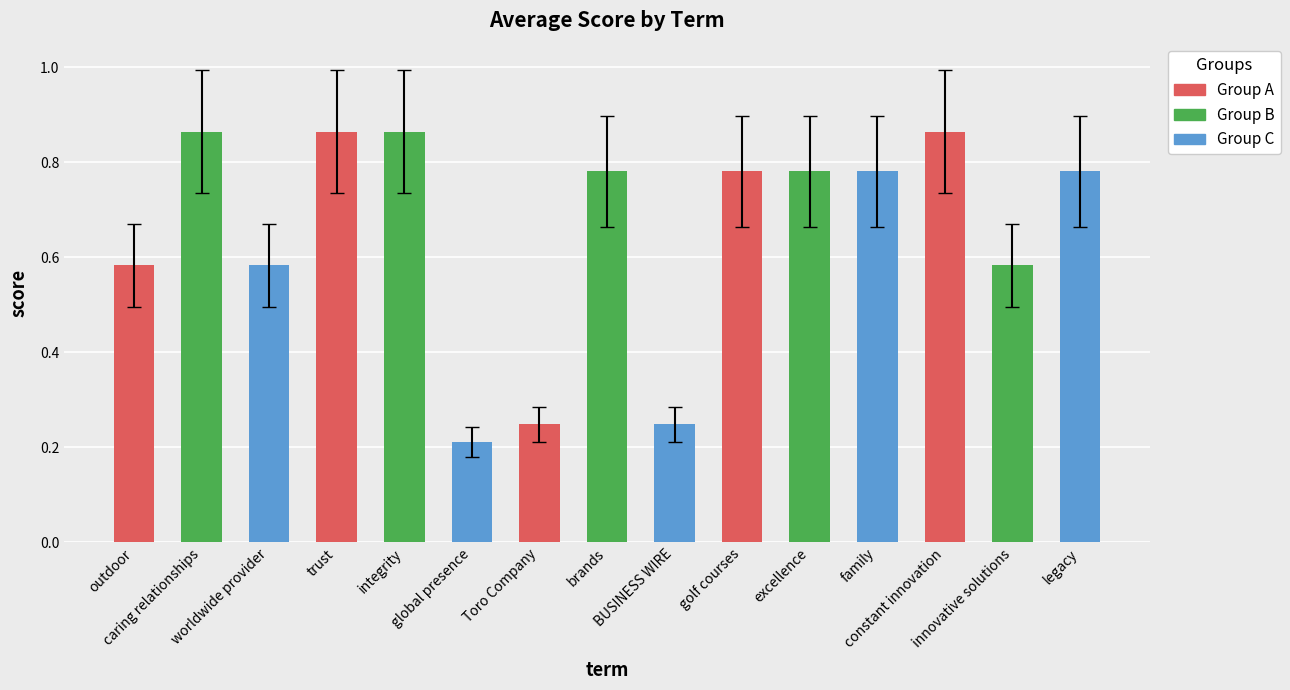

True or false: the data shows 0.2 at outdoor.

False